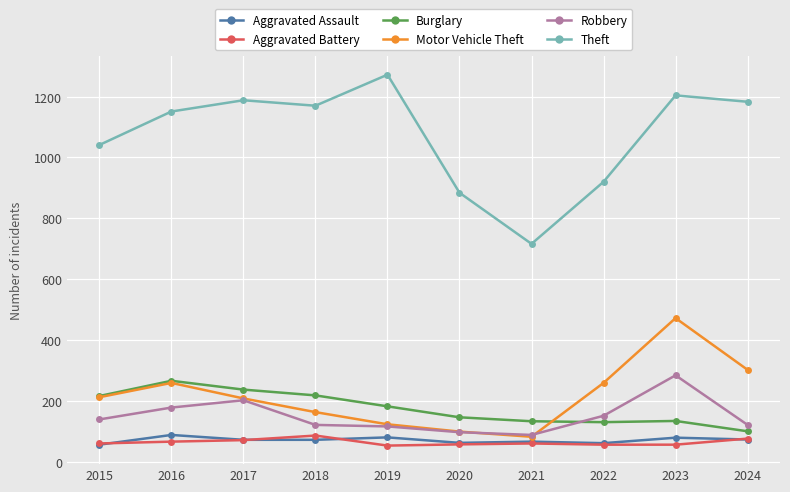

What is the spread (max minus min) of values at 2018?

1098